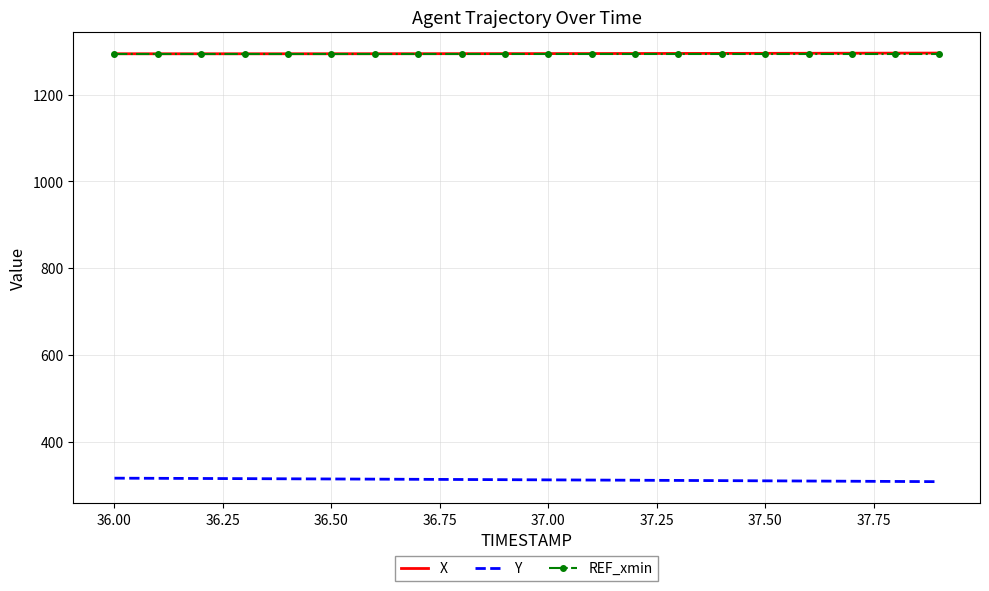

True or false: X and Y cross at least once.

False